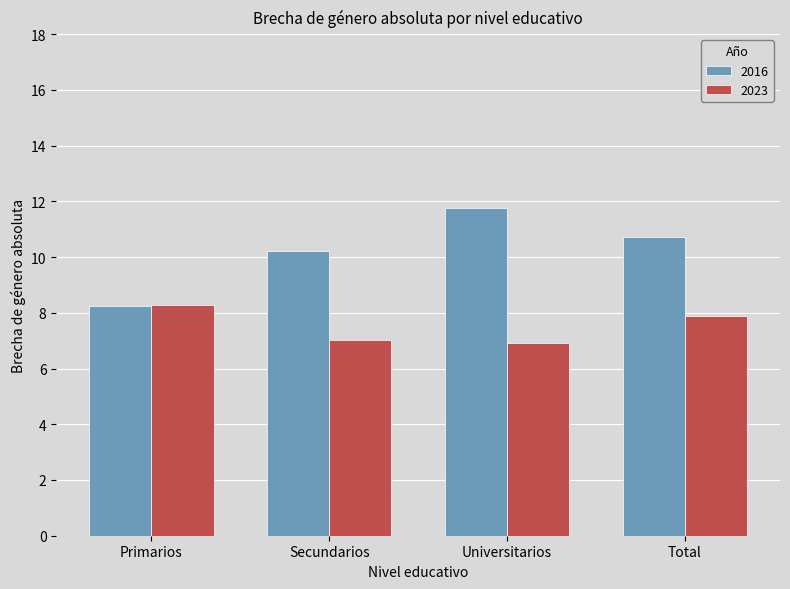

Is the value of 2023 at Secundarios greater than the value of 2016 at Total?

No